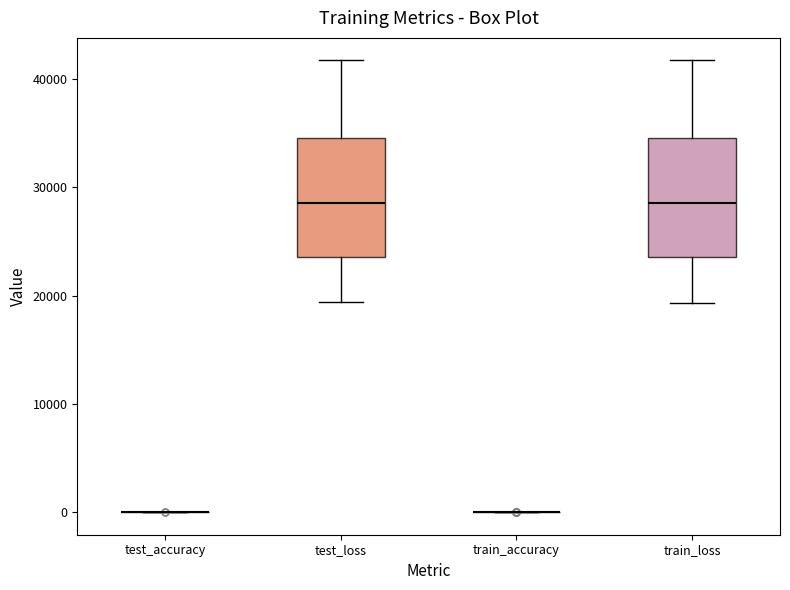

Reading left to right, transcribe this box plot: for each box, give where its median line is, the range the box spans, and where its two whiskers end, as read against the y-axis. The values are not printed on the chart, so give them approximately, as read against the axis.

test_accuracy: box collapsed to a line at 0, whiskers 0 to 0
test_loss: median 29000, box 24000 to 35000, whiskers 19000 to 42000
train_accuracy: box collapsed to a line at 0, whiskers 0 to 0
train_loss: median 29000, box 24000 to 35000, whiskers 19000 to 42000